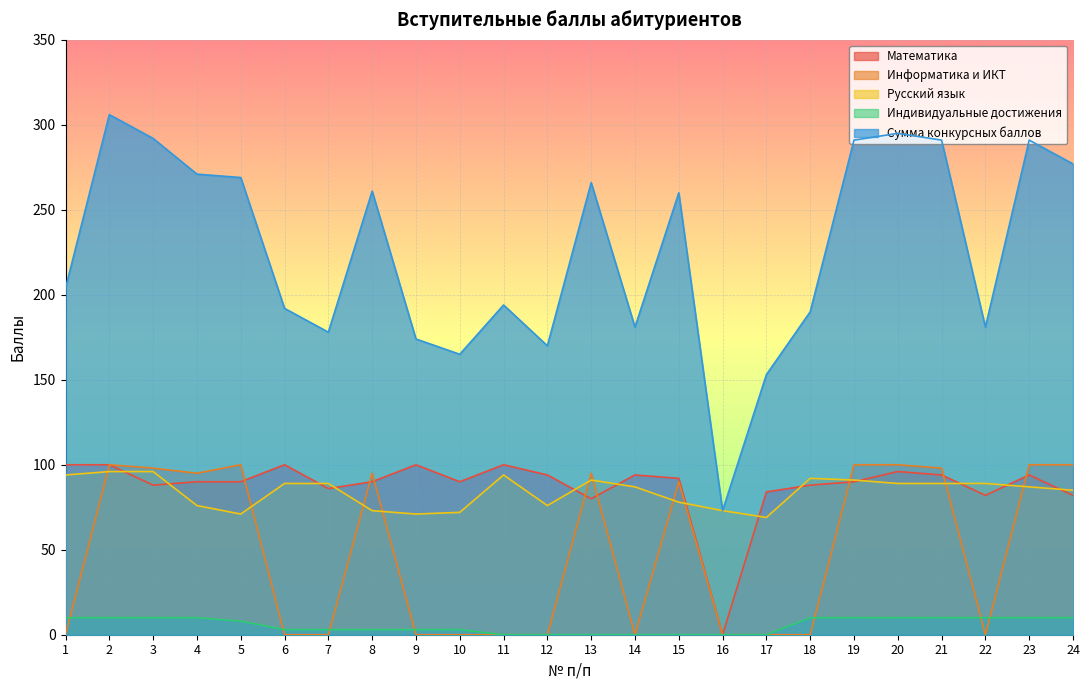

Which series has the largest total across all categories?

Сумма конкурсных баллов